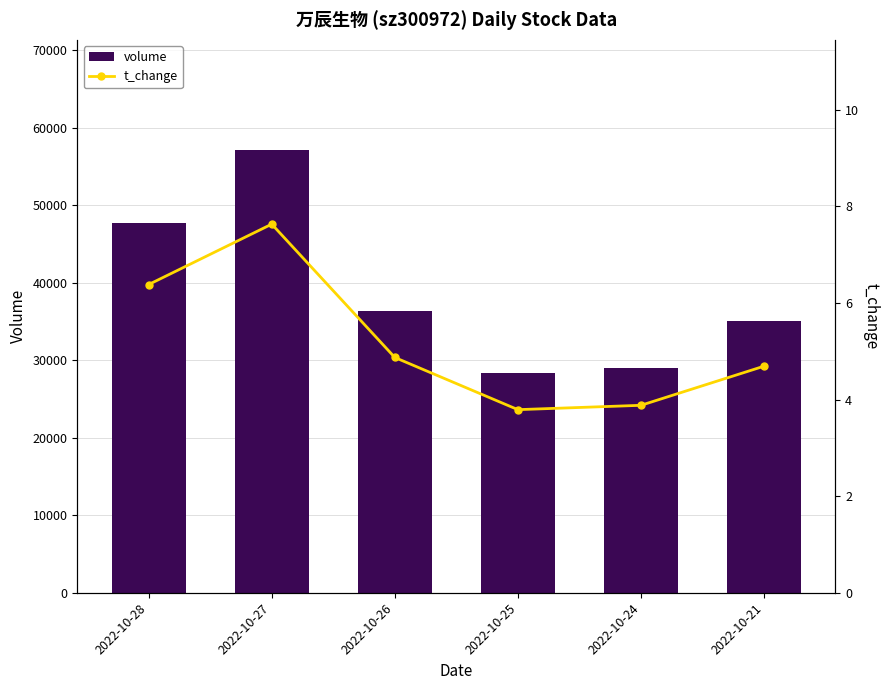

What is the spread (max minus min) of values at 2022-10-24?

29012.1